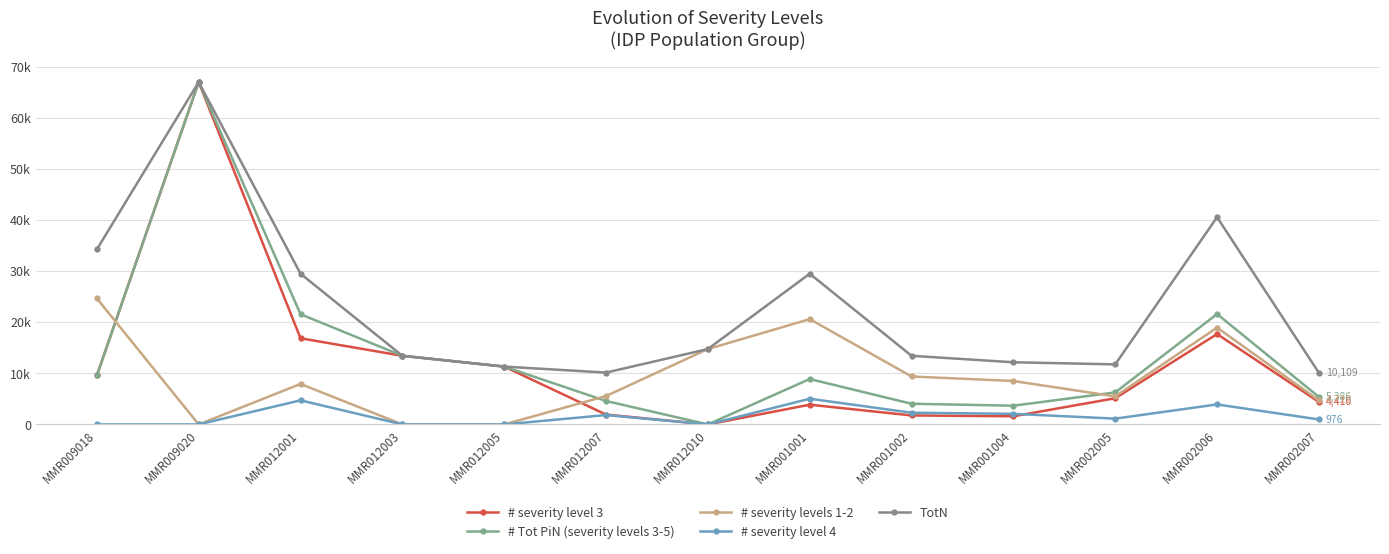

What position from the right is MMR002007?

1